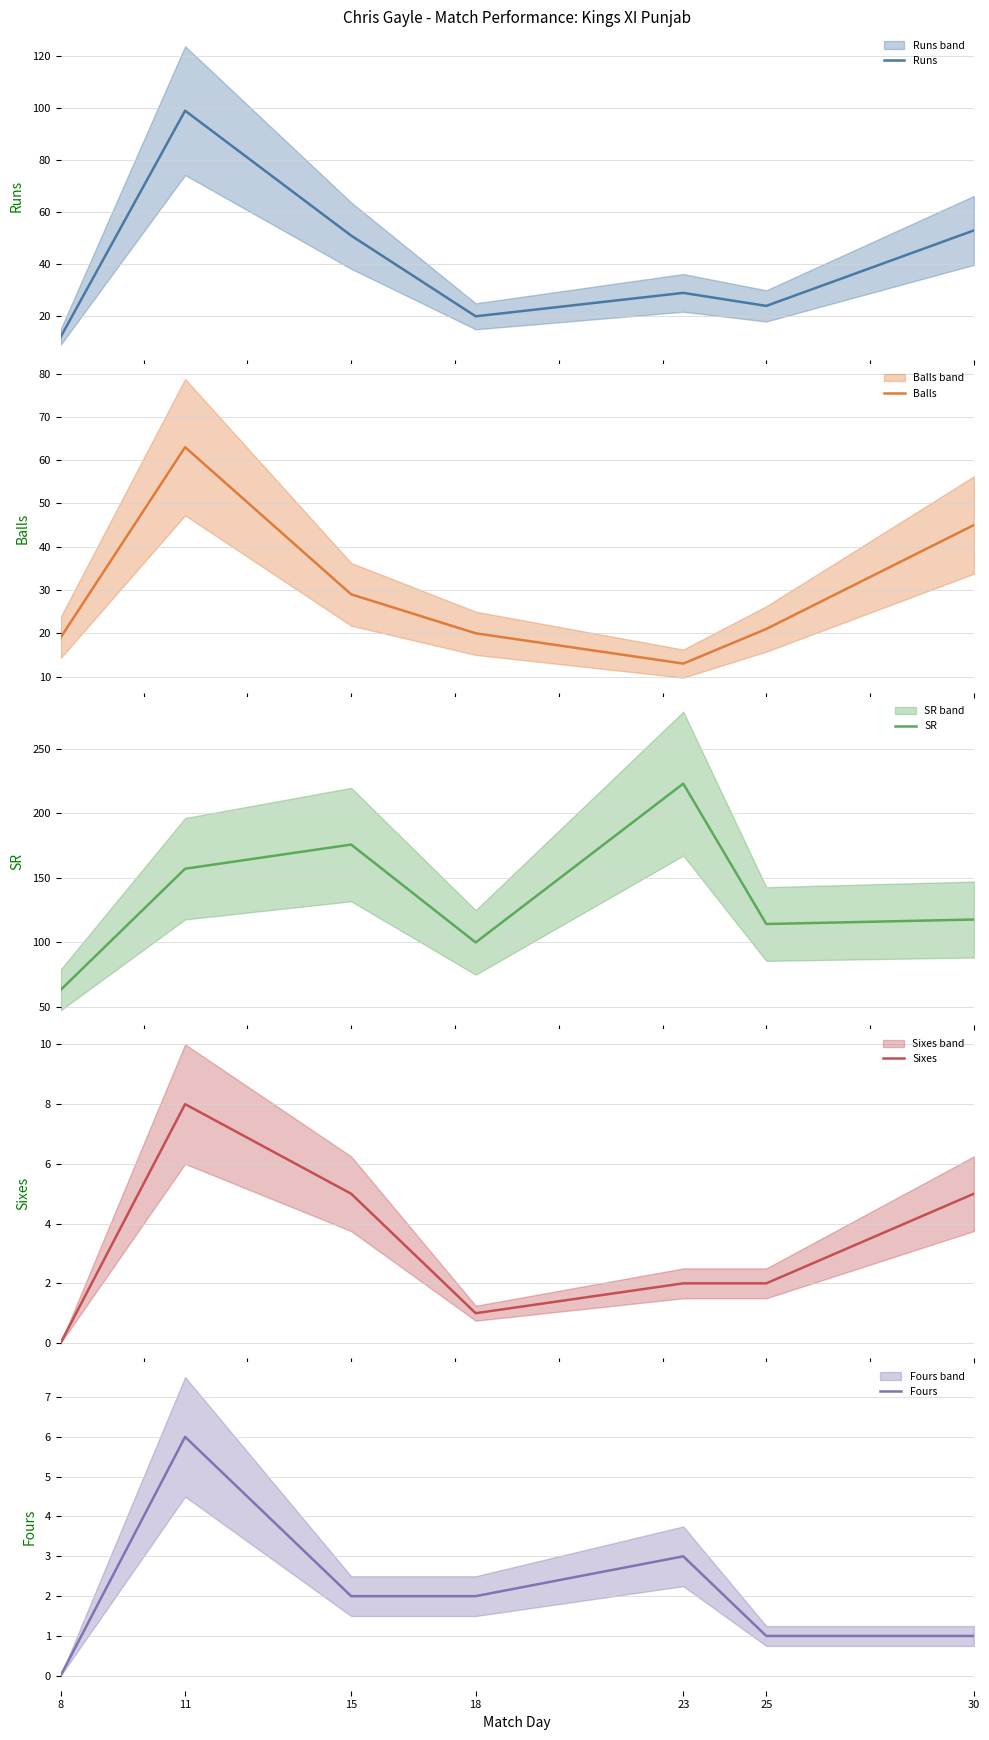

In Sixes, how many points are higher than both neighbors (excluding endpoints)?

1